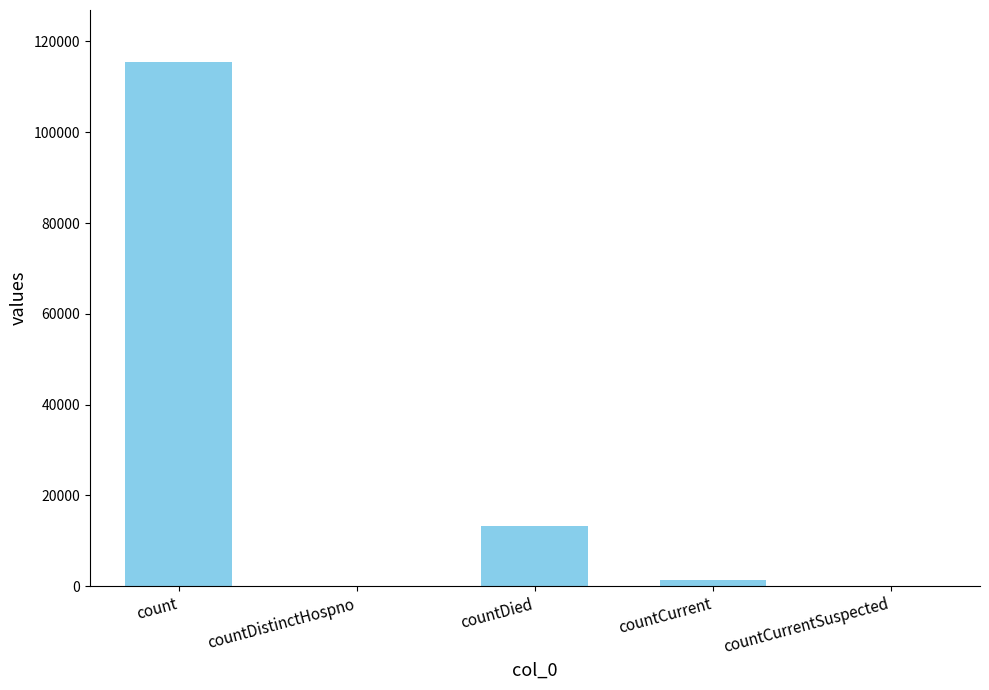

What is the sum of all values?

130105